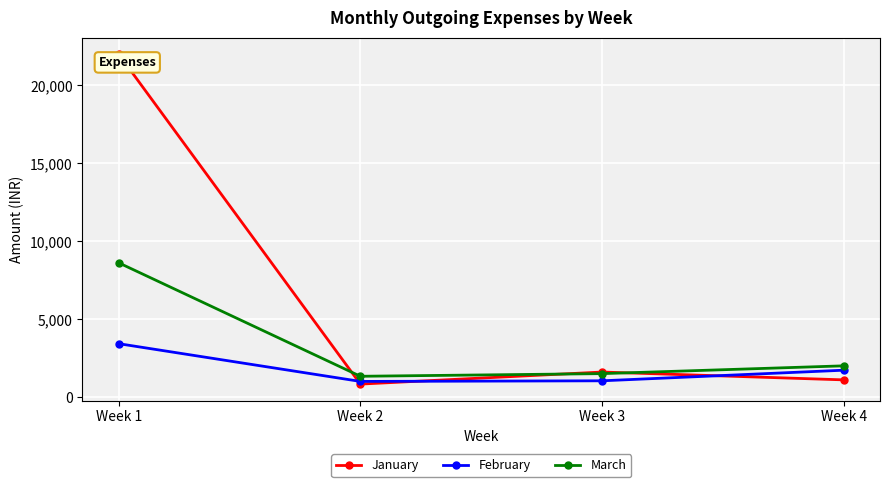

What is the spread (max minus min) of values at Week 3?

562